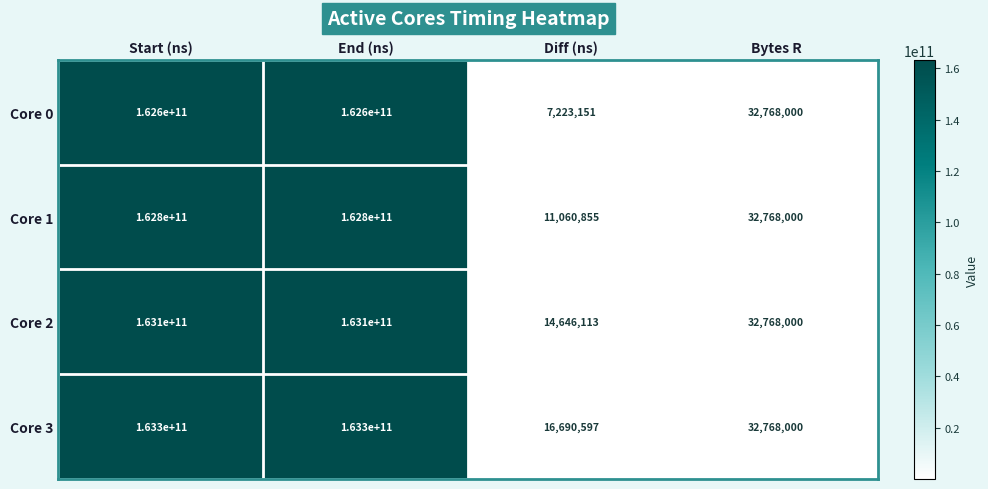

Which series has the largest total across all categories?

Core 3